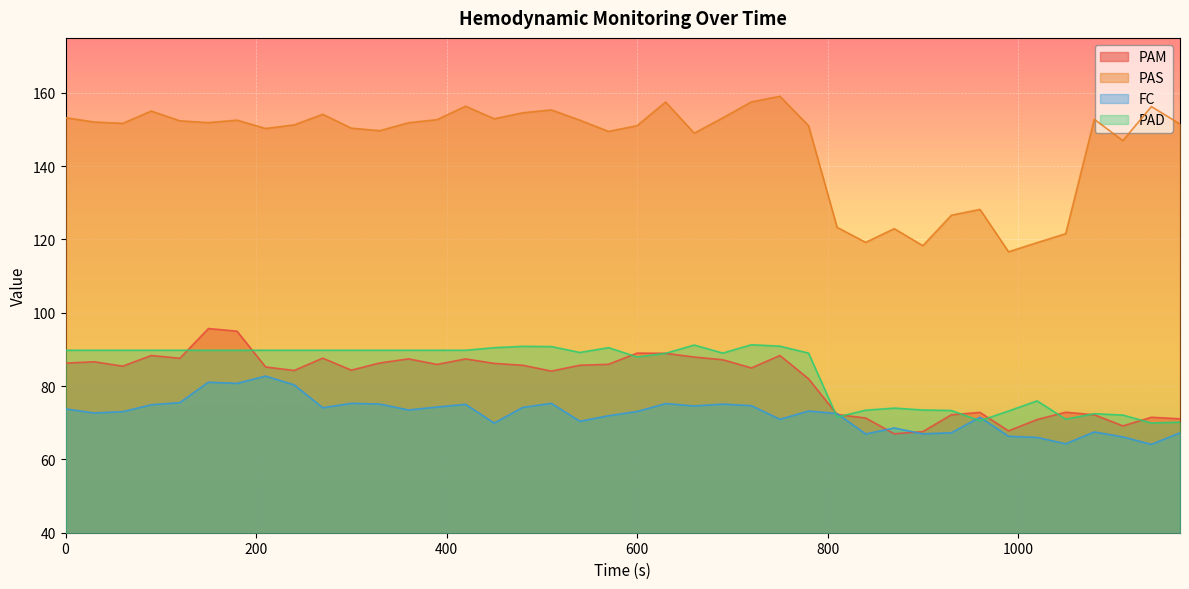

True or false: FC and PAS intersect in this chart.

False